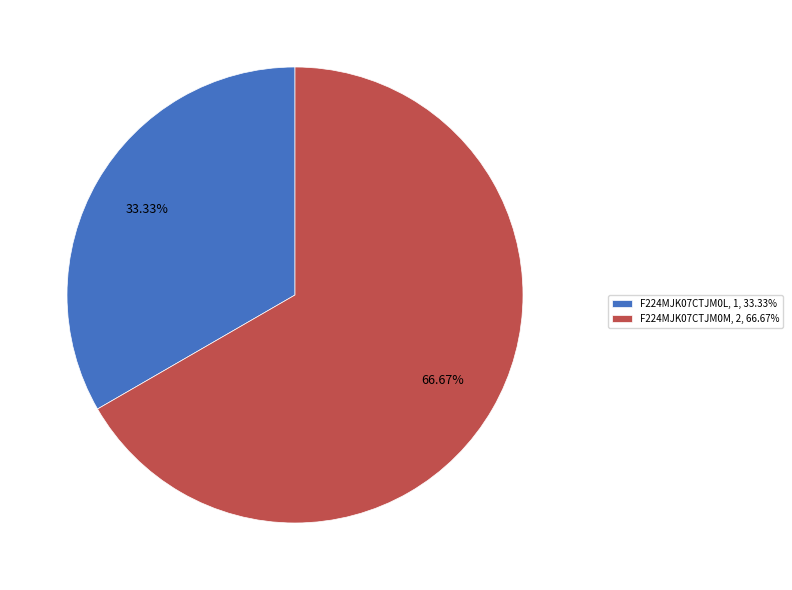

To the nearest percent, what is the difference between the largest and smallest slice percentages?

33%